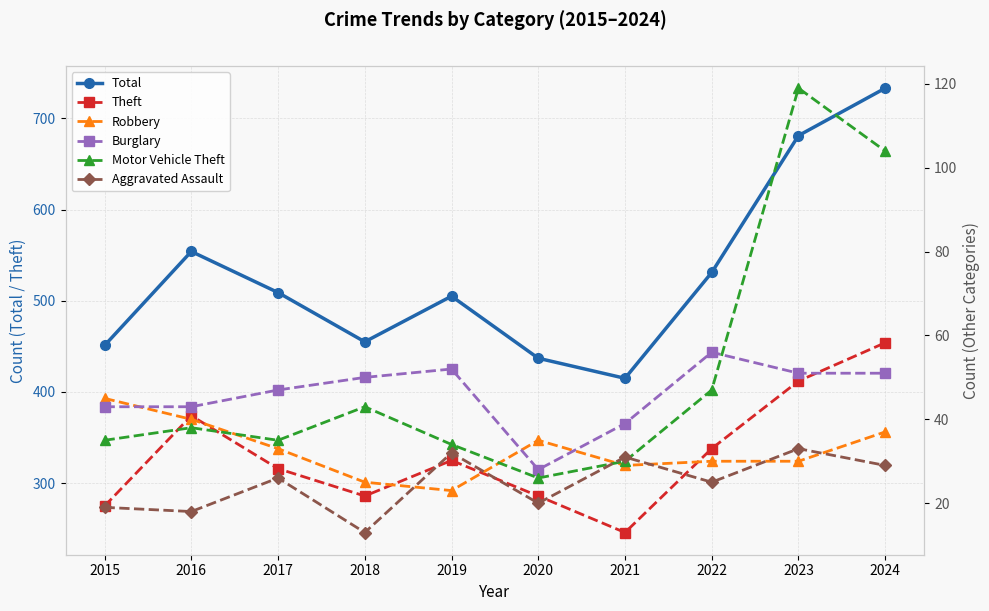

True or false: Aggravated Assault and Burglary cross at least once.

False